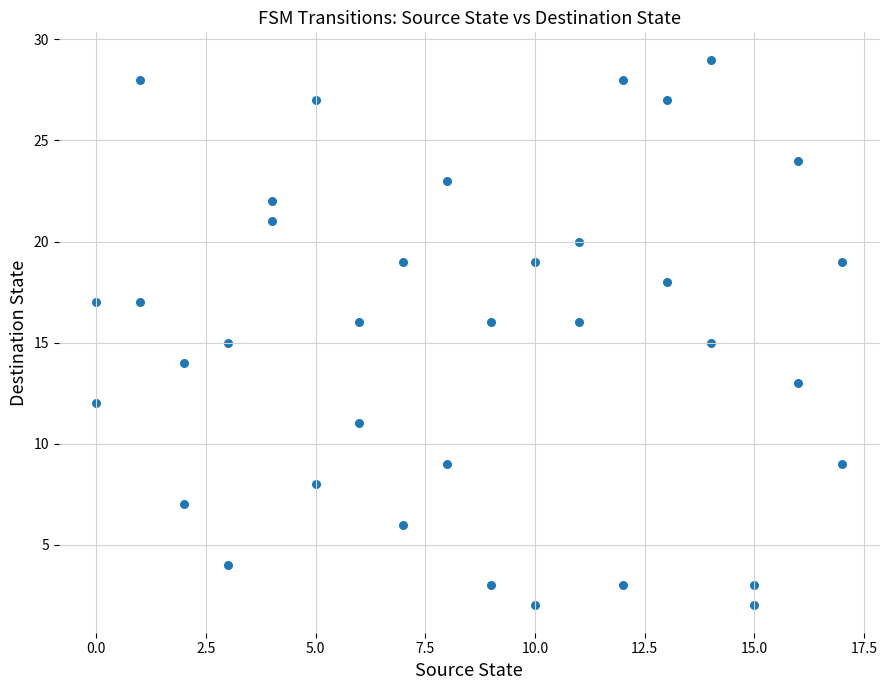

What is the range of Y values (max minus min)?

27